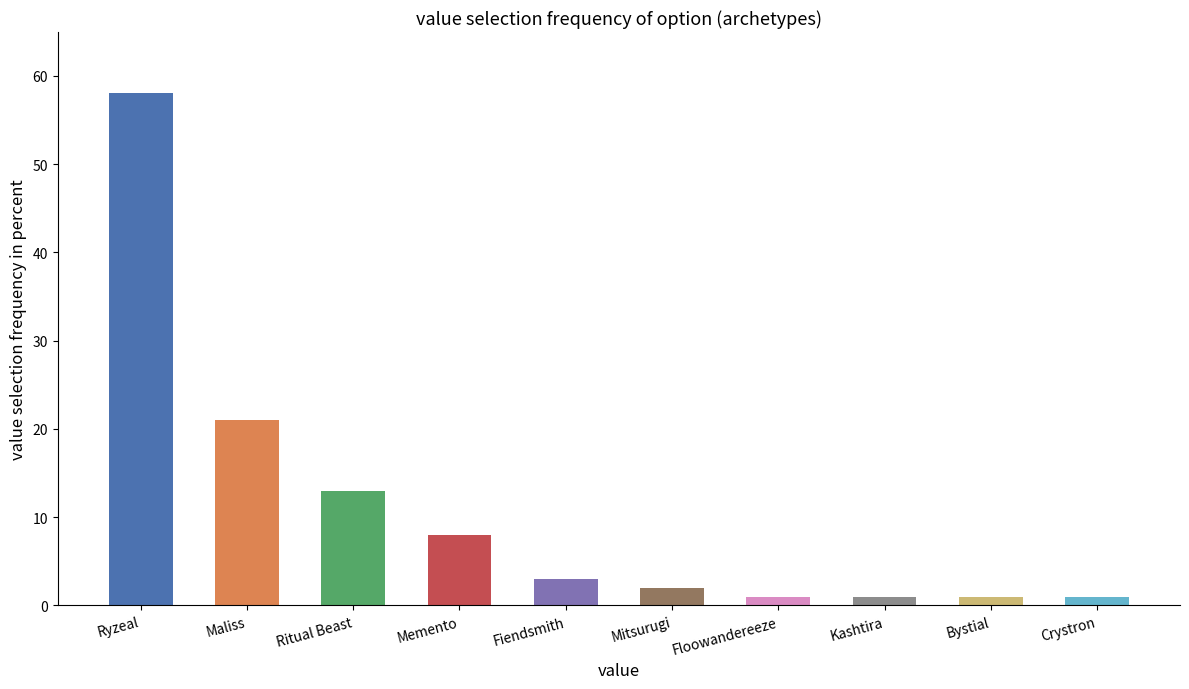

What is the difference between the maximum and minimum values?

57